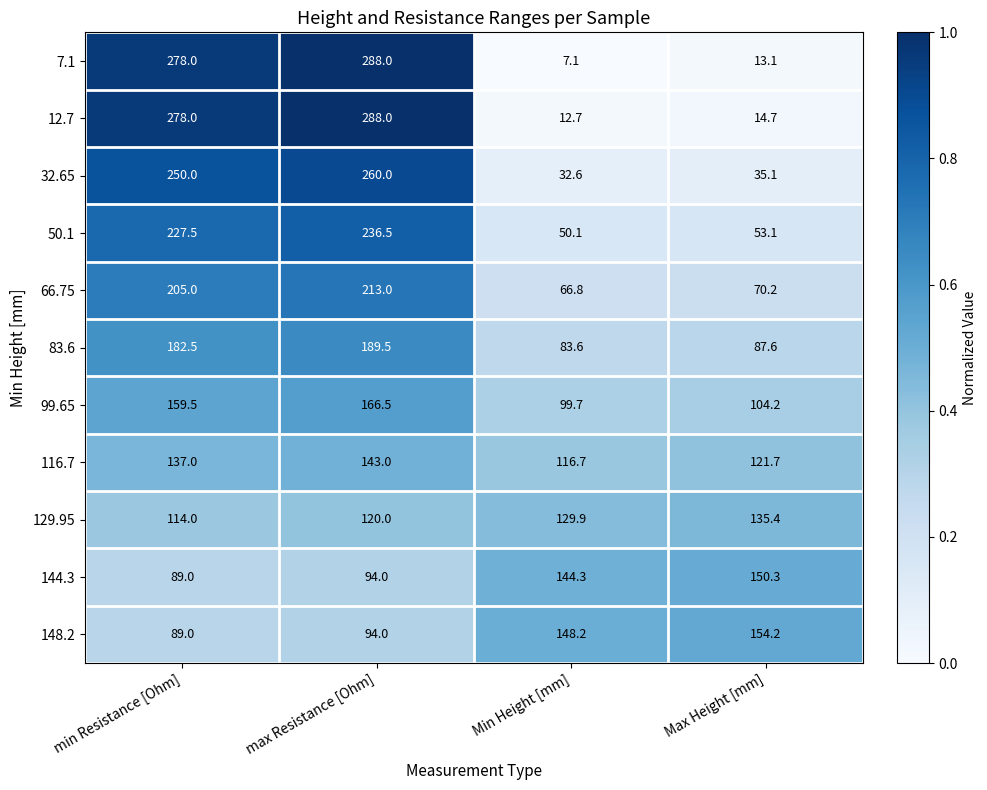

What is the difference between the maximum and minimum values in the 12.7 series?

275.3